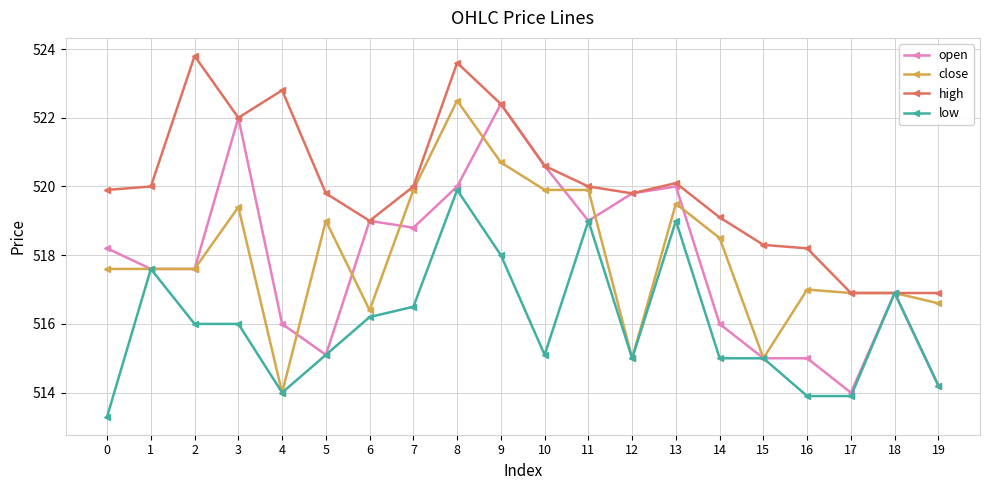

What is the approximate value of high at 9?

522.4